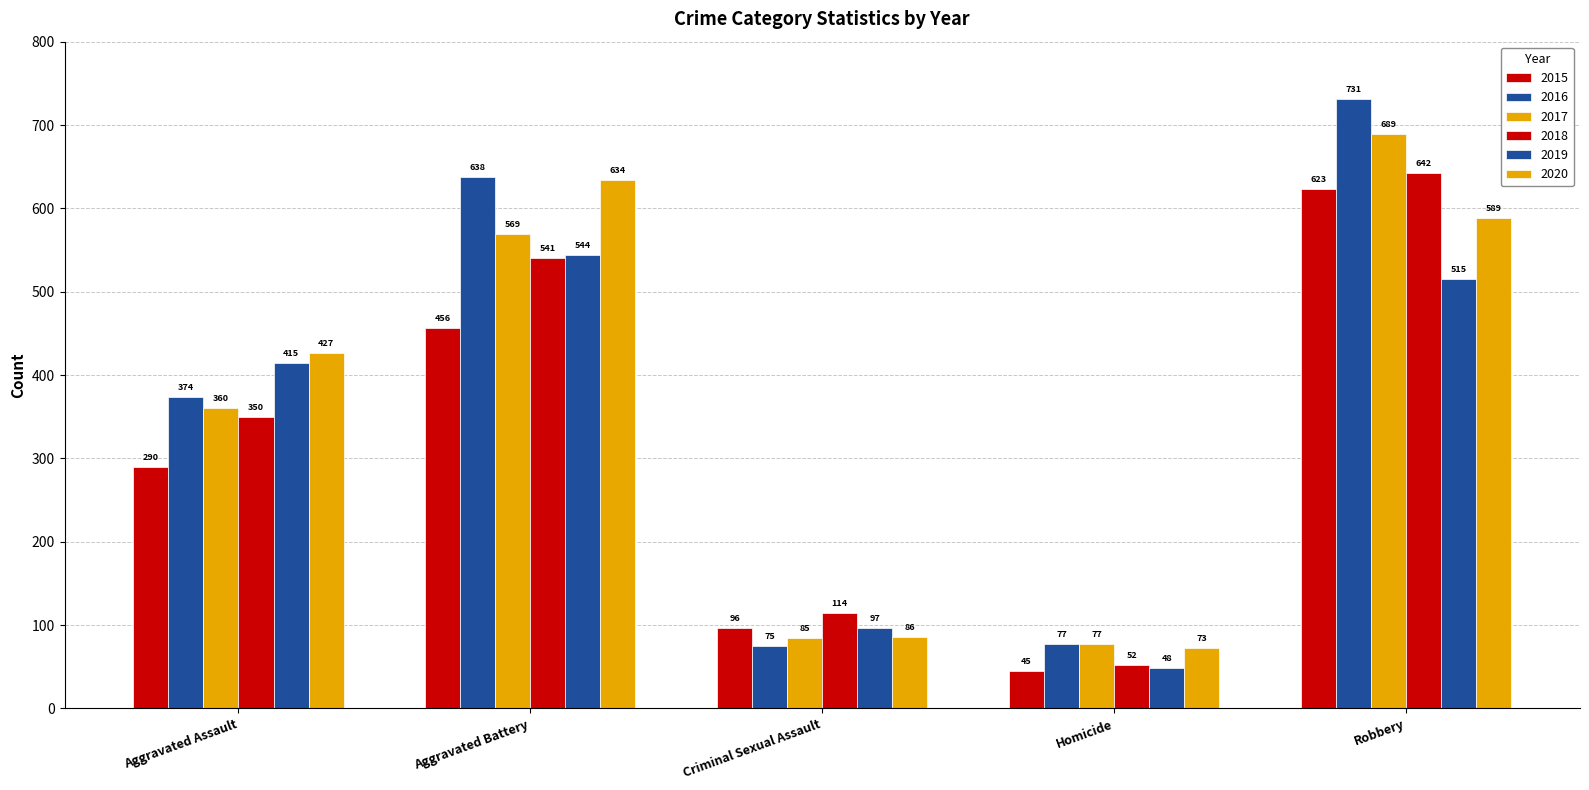

What is the sum of the 2015 values at Aggravated Assault and Aggravated Battery?

746